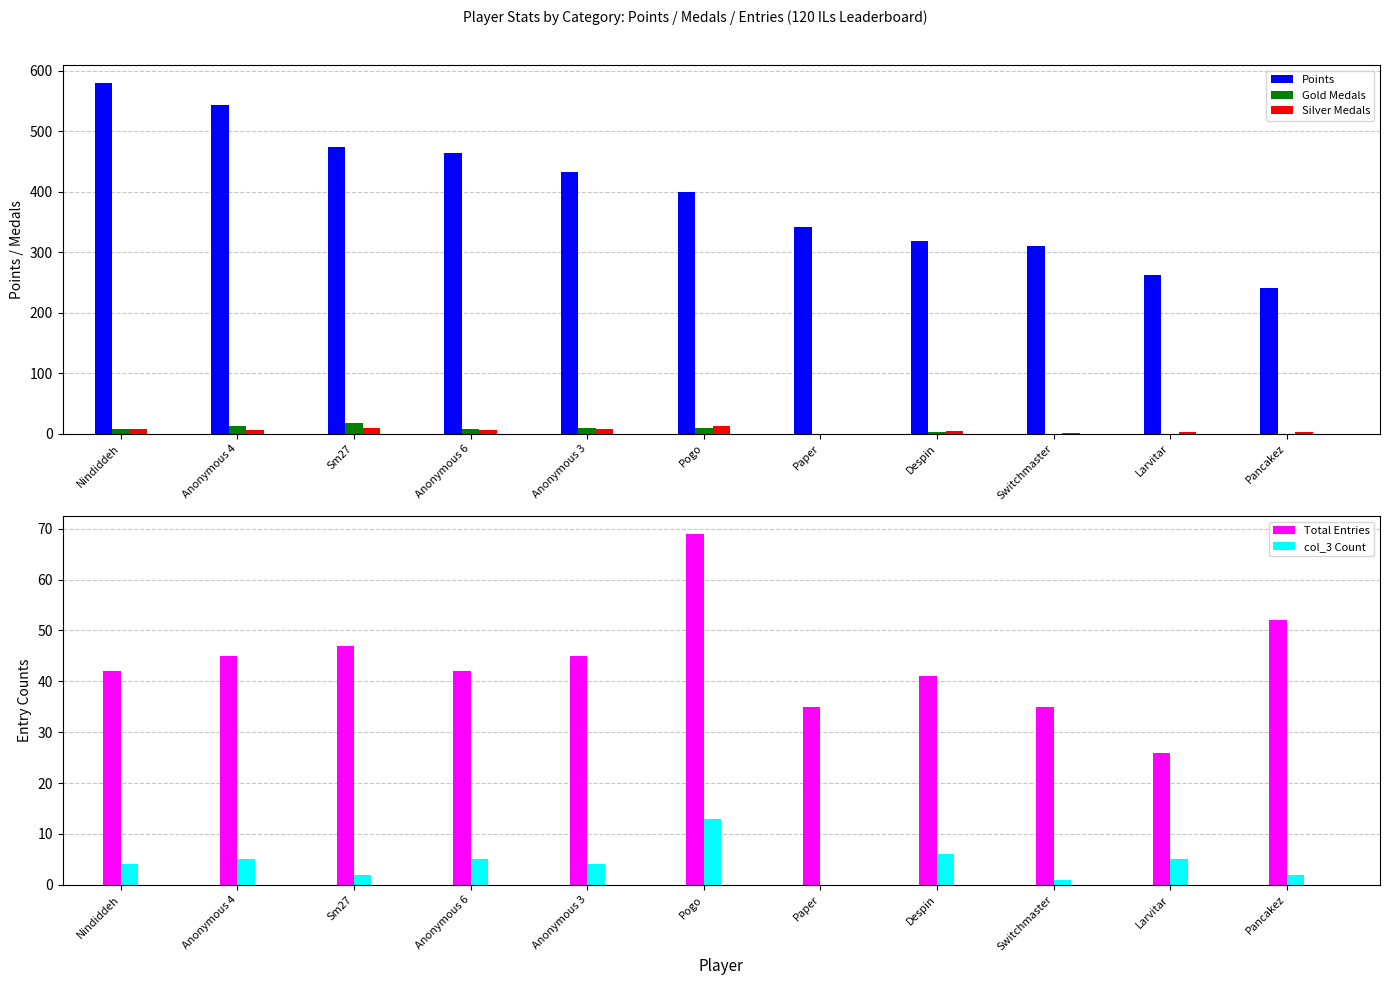

Is it true that Points equals 543 at Anonymous 4?

True